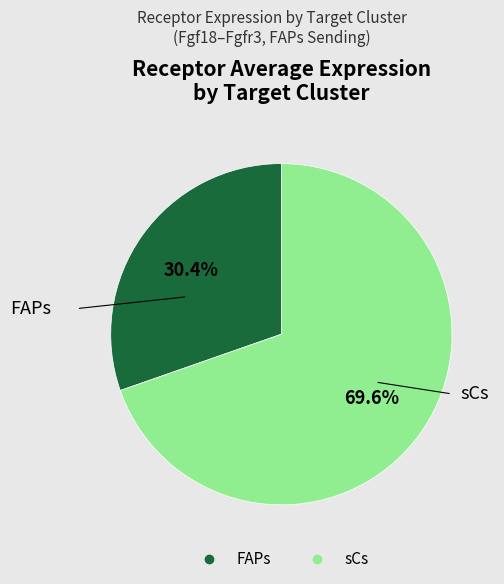

The FAPs slice represents 42% of the pie. True or false?

False